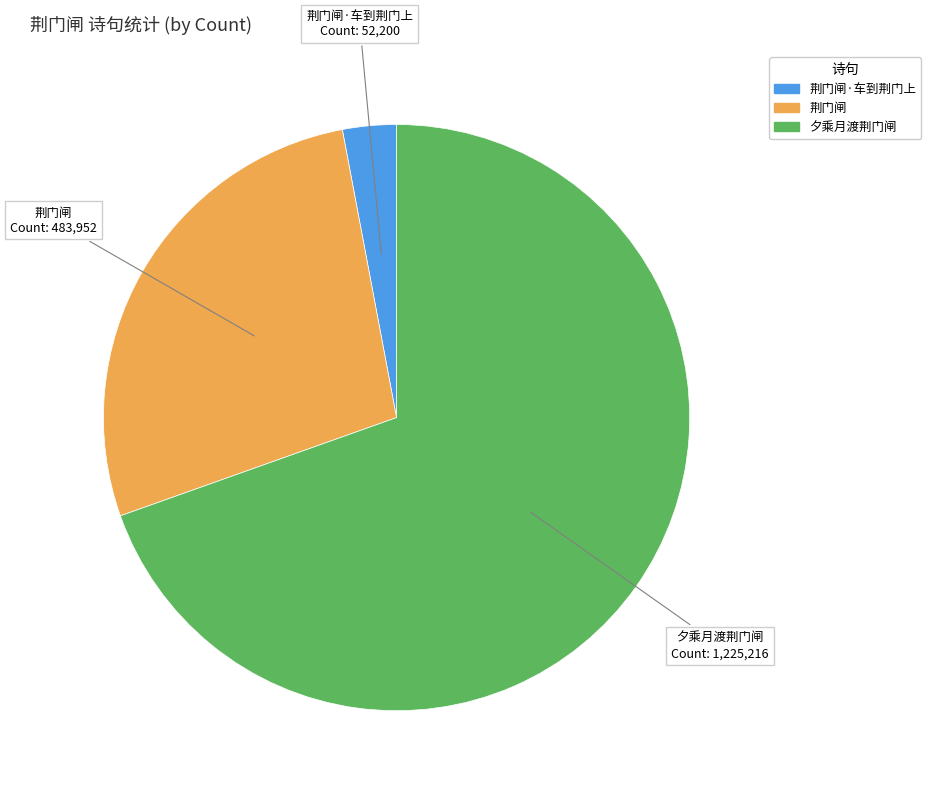

Is there any slice that represents more than half of the pie?

Yes